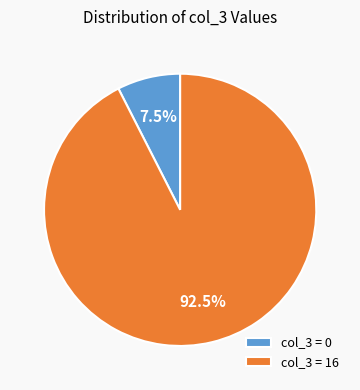

Is there a majority slice in this chart?

Yes